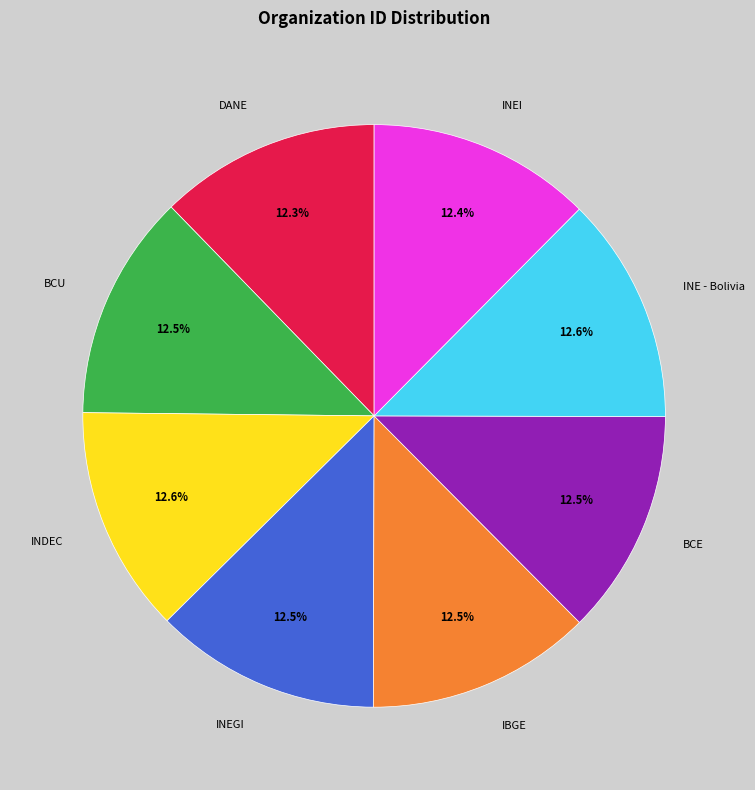

What is the total percentage of INEI and IBGE?

24.9%